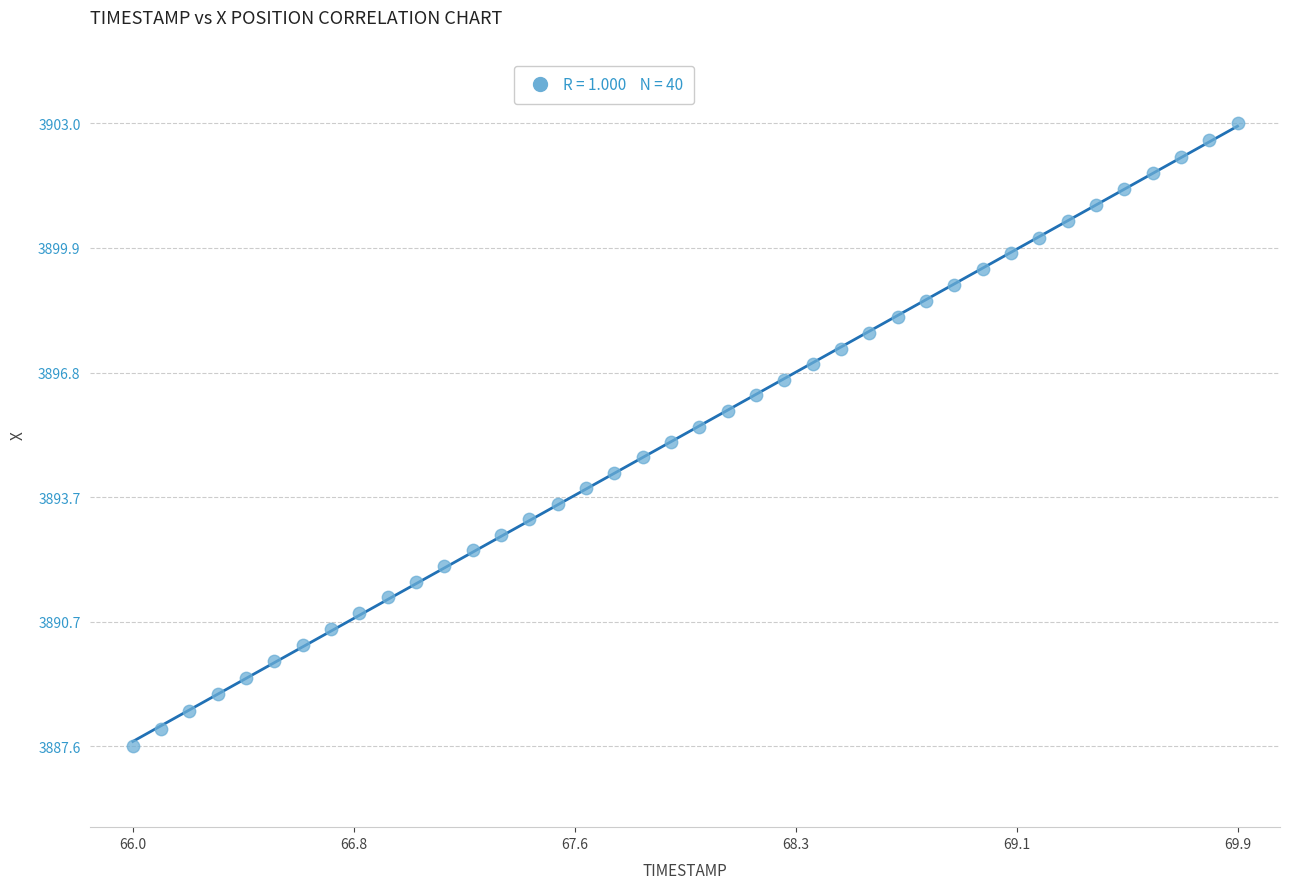

What is the range of X values (max minus min)?

3.9